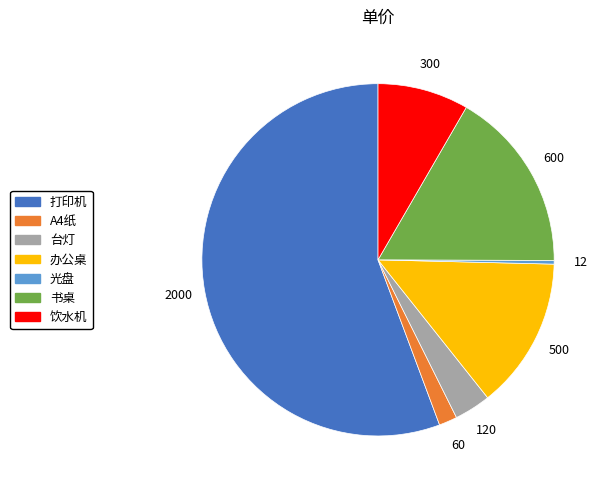

Is it true that 办公桌 is 3% of the pie?

False